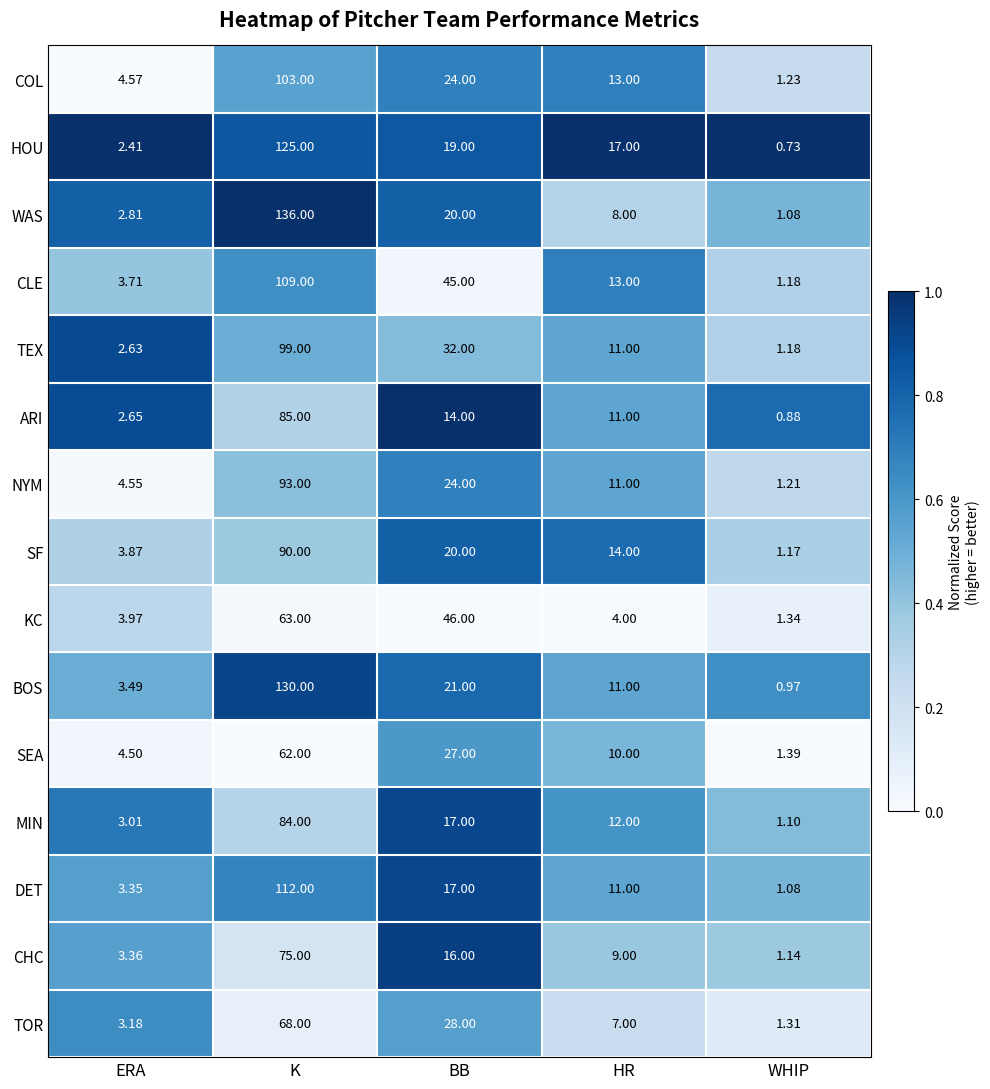

Rank the categories by HOU value from highest to lowest.

K, BB, HR, ERA, WHIP